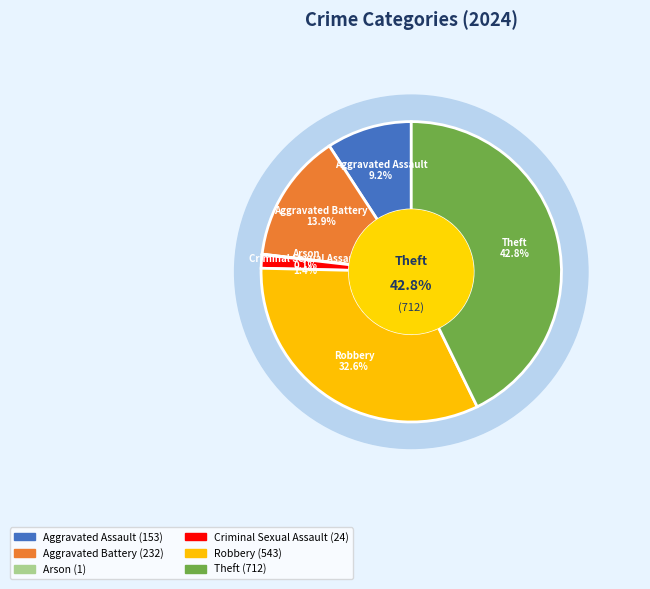

Rank the categories by value from highest to lowest.

Theft, Robbery, Aggravated Battery, Aggravated Assault, Criminal Sexual Assault, Arson